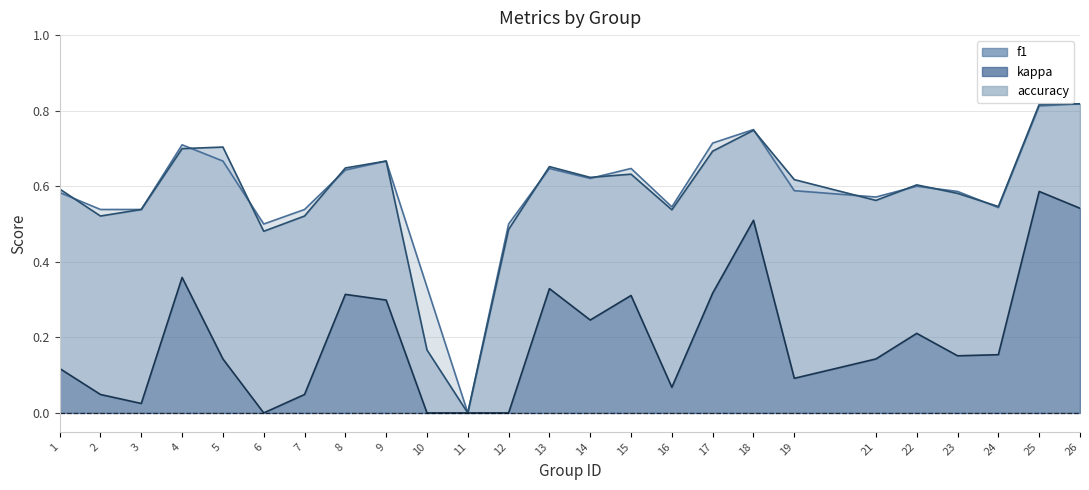

What is the difference between the accuracy values at 22 and 10?

0.3